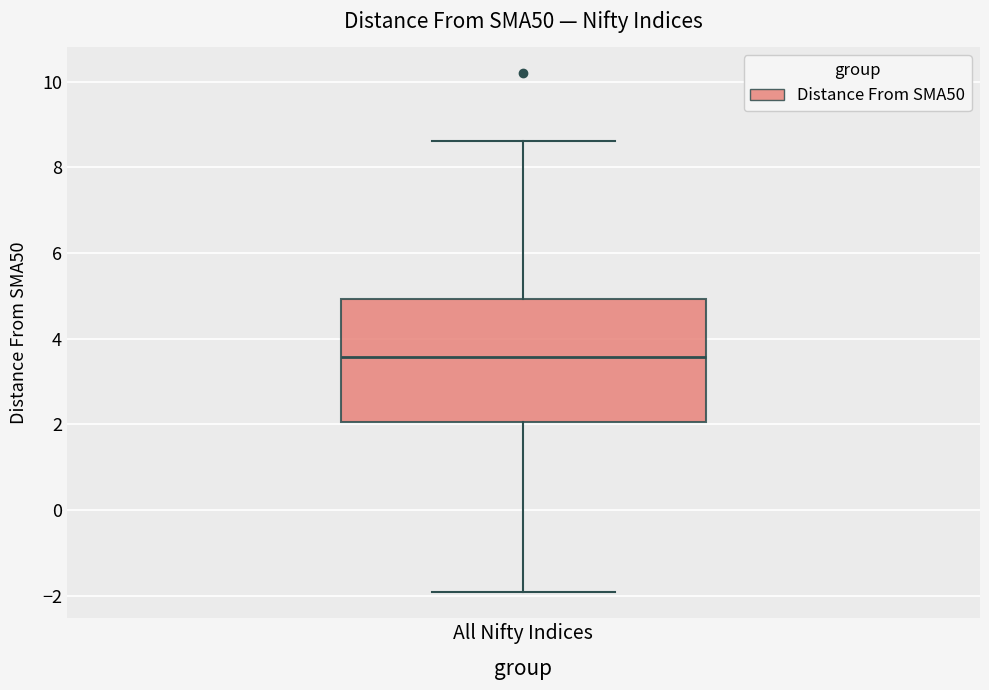

Read this box plot against the y-axis: the position of the median line, the range covered by the box, and the ends of both whiskers. The values are not printed on the chart, so give them approximately, as read against the axis.

median 3.6, box 2.0 to 5.0, whiskers -2.0 to 8.6